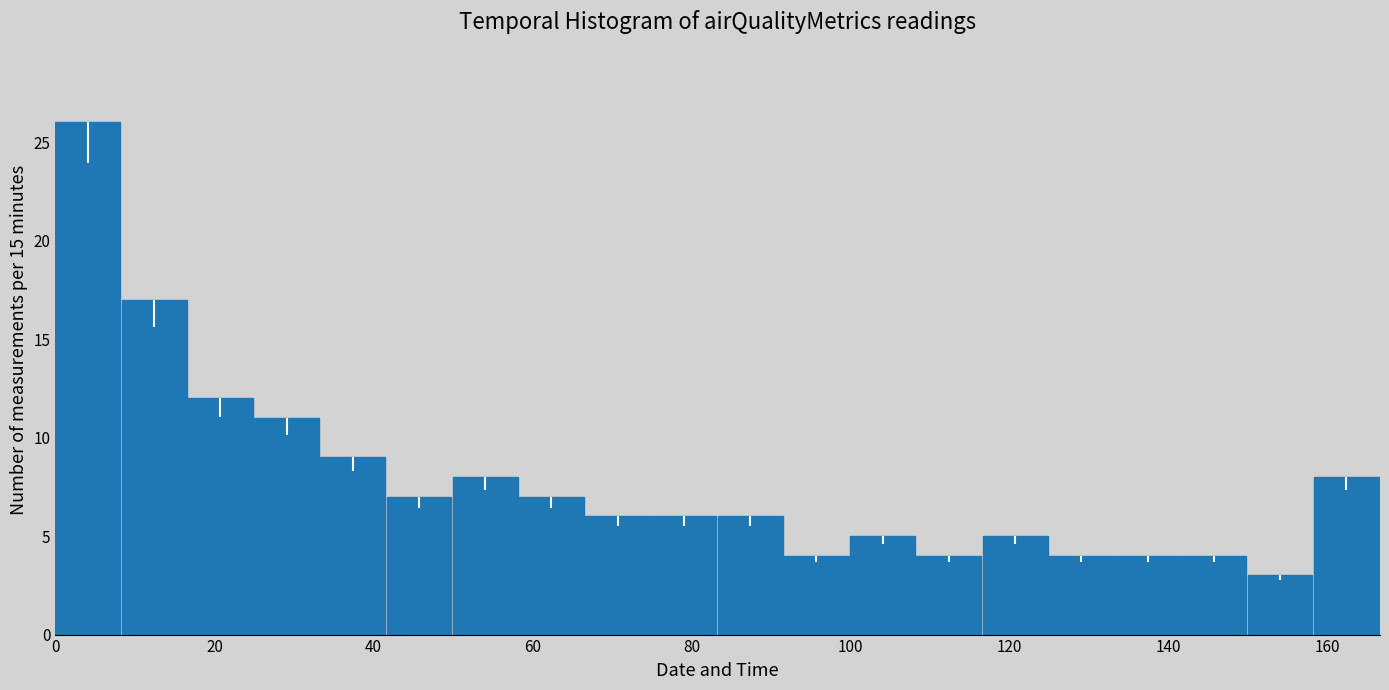

Reading left to right, transcribe this chart: for each bar, give the range it covers on the x-axis and its height. Neither the bar edges nor the heights are printed on the chart, so give them approximately, as read against the axes.

0 to 8: 26
8 to 16: 17
16 to 24: 12
24 to 34: 11
34 to 42: 9
42 to 50: 7
50 to 58: 8
58 to 66: 7
66 to 74: 6
74 to 84: 6
84 to 92: 6
92 to 100: 4
100 to 108: 5
108 to 116: 4
116 to 124: 5
124 to 134: 4
134 to 142: 4
142 to 150: 4
150 to 158: 3
158 to 166: 8